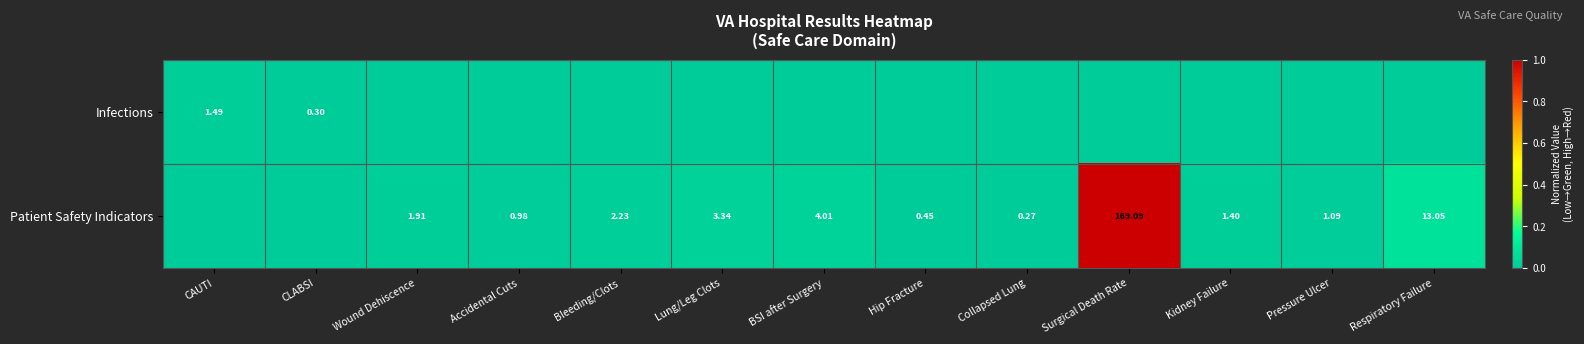

True or false: Infections has a value of -0.0 at Pressure Ulcer.

False